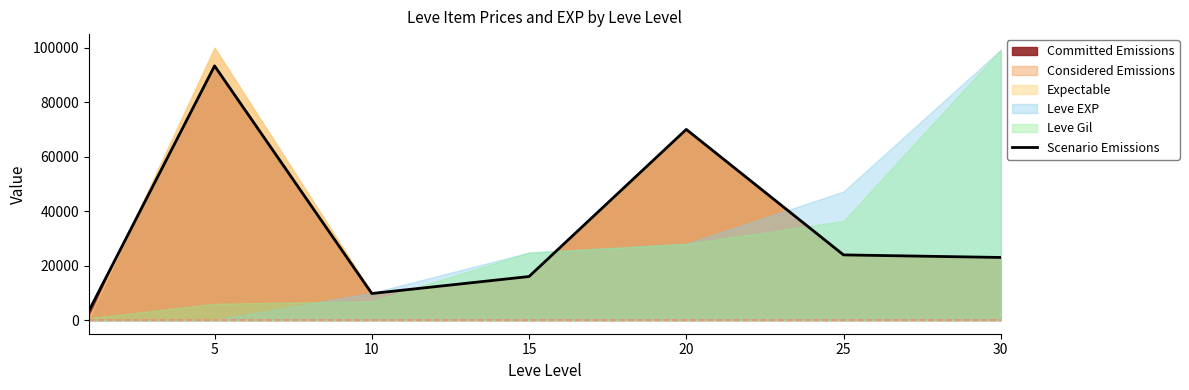

What is the highest value of the Scenario Emissions series?

93338.0